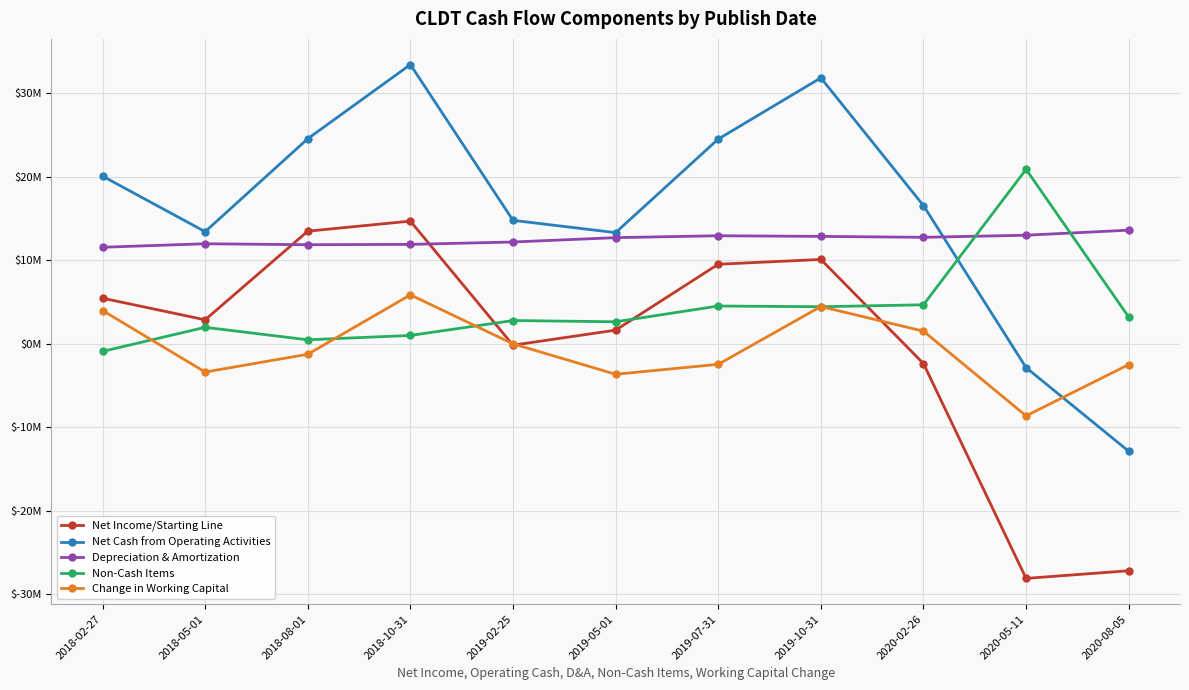

Reading left to right, extract all data points from this chart.

Net Income/Starting Line: 5.5	2.9	13.5	14.7	-0.2	1.6	9.5	10.1	-2.4	-28.1	-27.2
Net Cash from Operating Activities: 20.1	13.4	24.6	33.4	14.8	13.3	24.5	31.9	16.6	-2.9	-12.9
Depreciation & Amortization: 11.6	12.0	11.9	11.9	12.2	12.7	12.9	12.9	12.8	13.0	13.6
Non-Cash Items: -0.9	2.0	0.5	1.0	2.8	2.6	4.5	4.4	4.7	20.9	3.2
Change in Working Capital: 4.0	-3.4	-1.3	5.9	-0.0	-3.7	-2.5	4.5	1.5	-8.6	-2.5